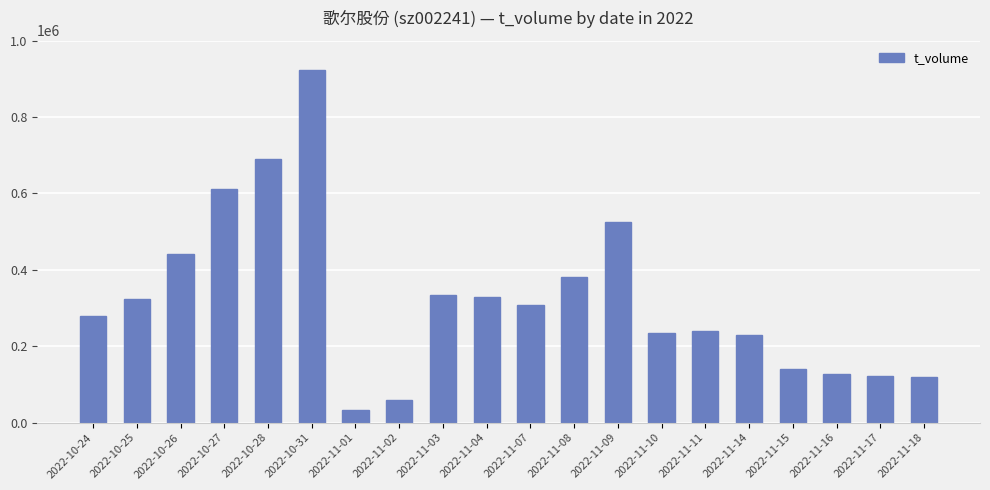

Approximately how many times larger is the value at 2022-11-01 compared to 2022-11-18?

0.3